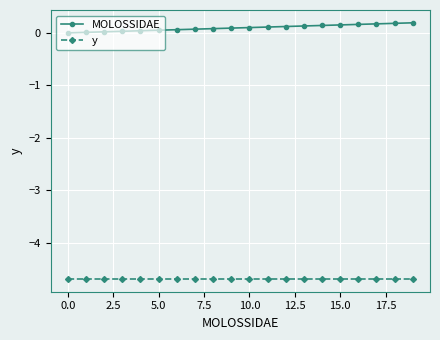

What is the value of the y point at the 12th from the left?

-4.7